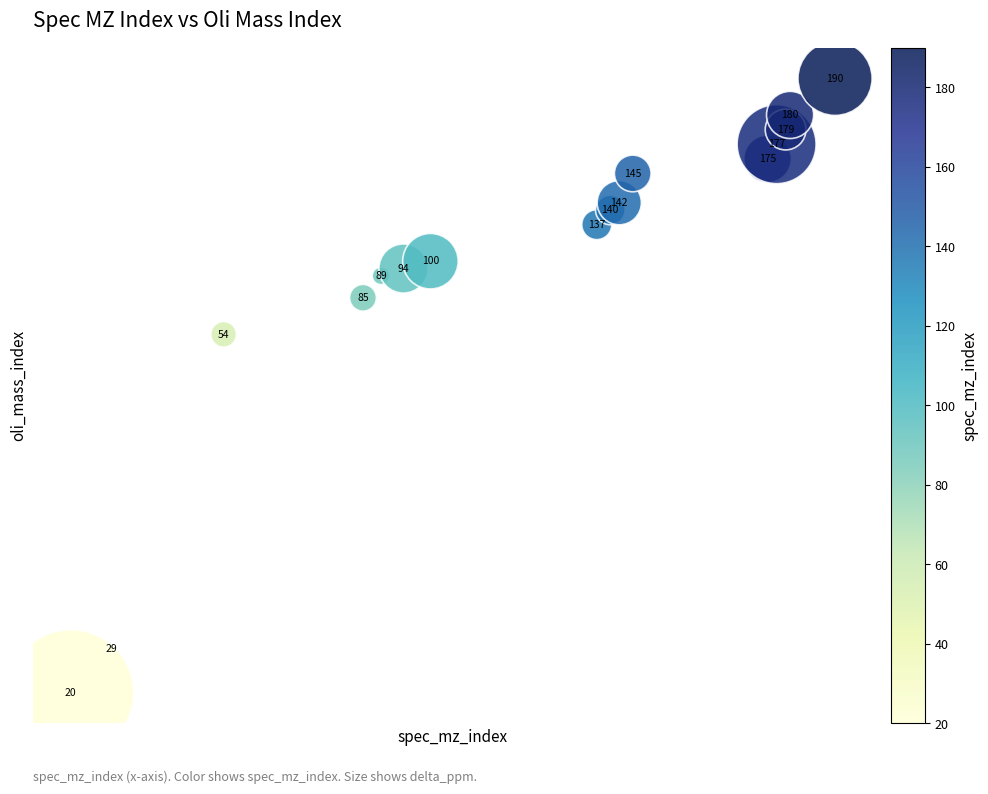

What is the range of X values (max minus min)?

170